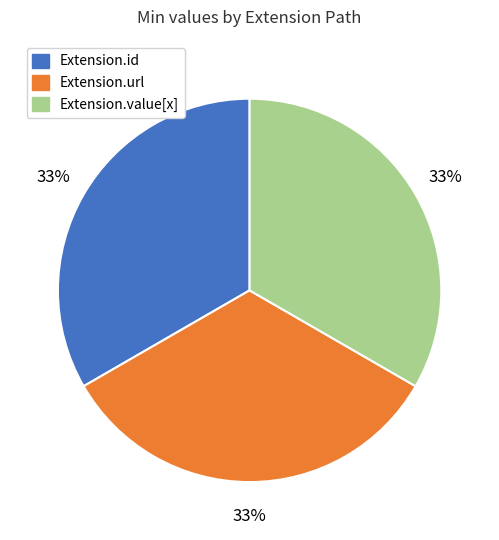

Does any single category account for the majority?

No